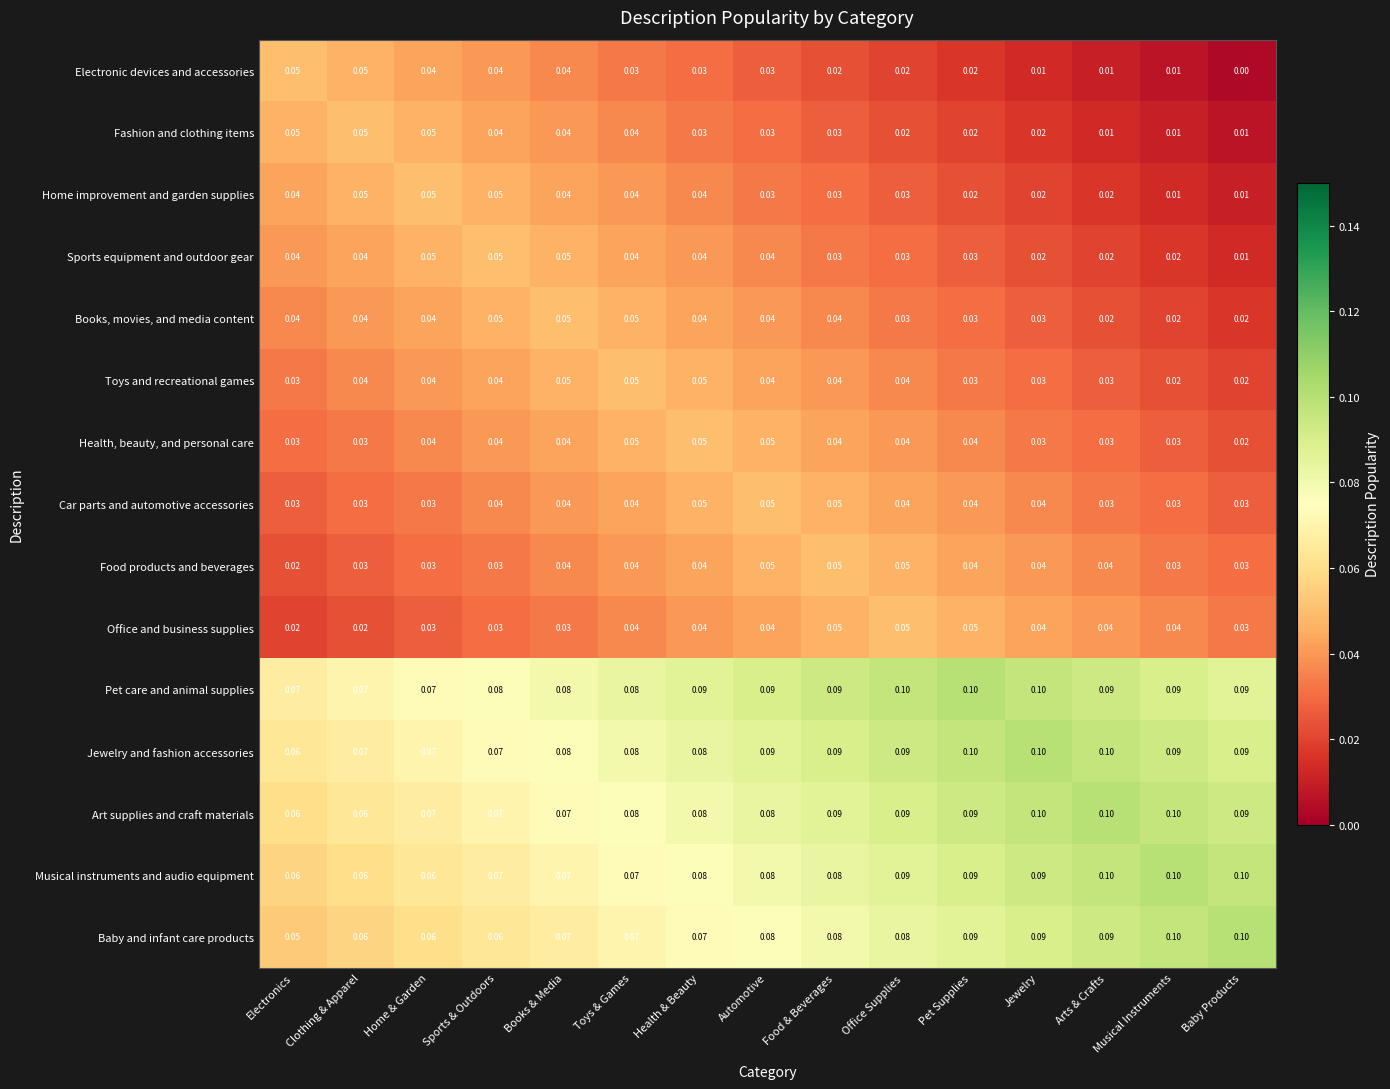

At which label does Electronic devices and accessories reach its minimum?

Baby Products